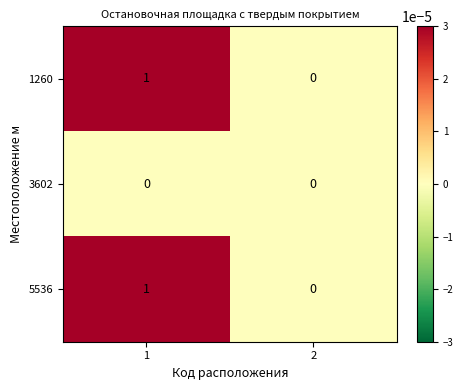

Rank the categories by 5536 value from lowest to highest.

2, 1